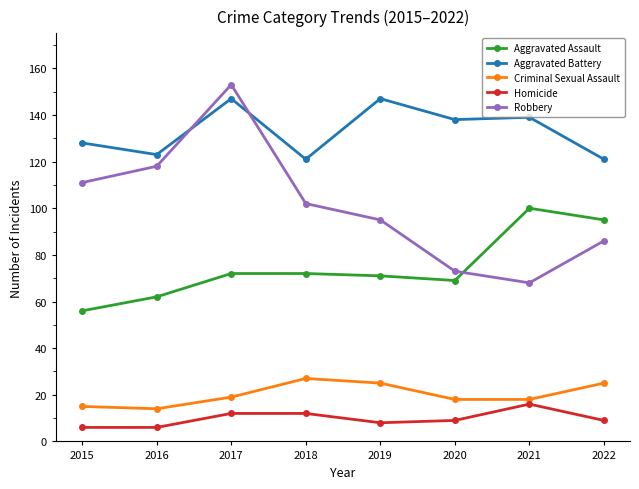

What is the approximate value of Aggravated Assault at 2015?

56